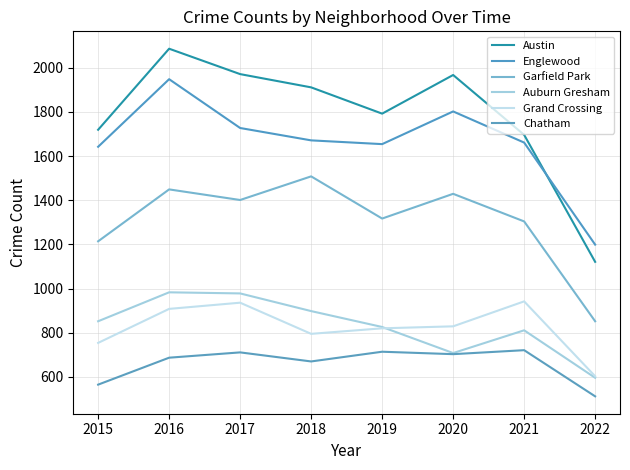

What is the lowest value of the Grand Crossing series?

603